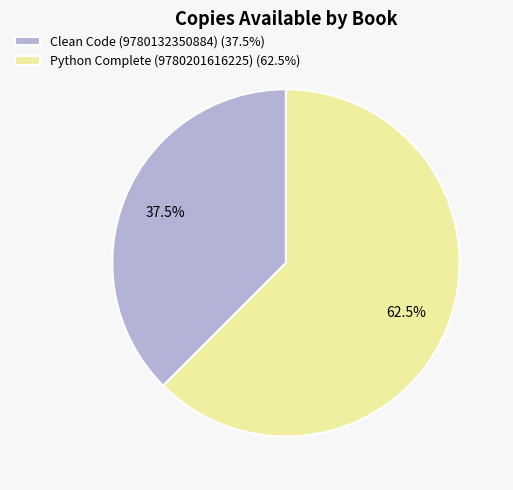

Is the sum of Python Complete (9780201616225) and Clean Code (9780132350884) greater than half?

Yes